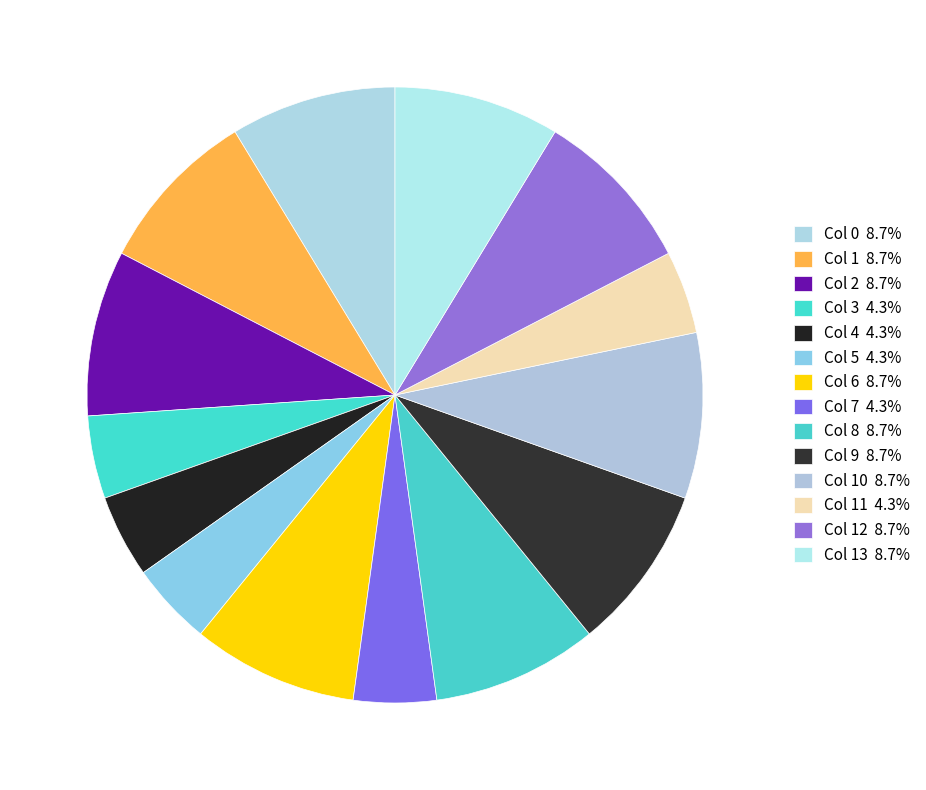

How many segments does this pie chart have?

14